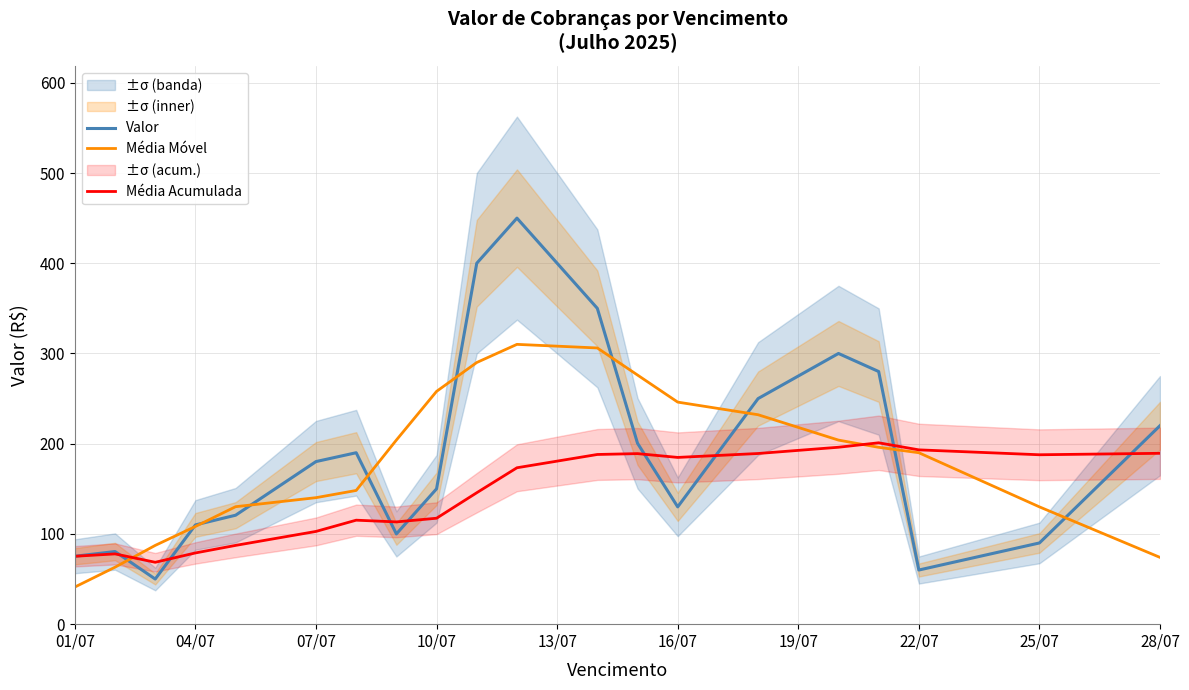

Read the Média Móvel value at 10/07.

258.0